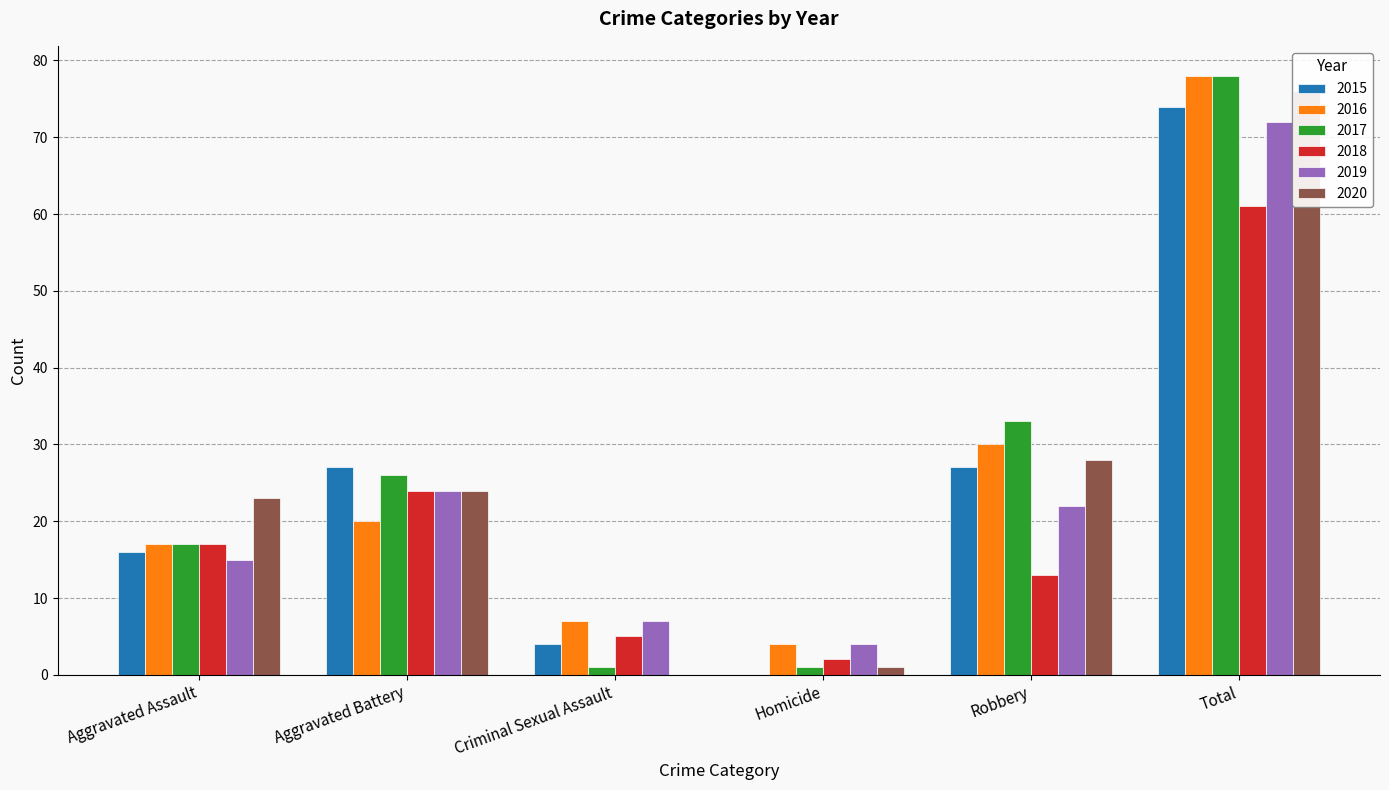

What are all the series names shown in the legend?

2015, 2016, 2017, 2018, 2019, 2020